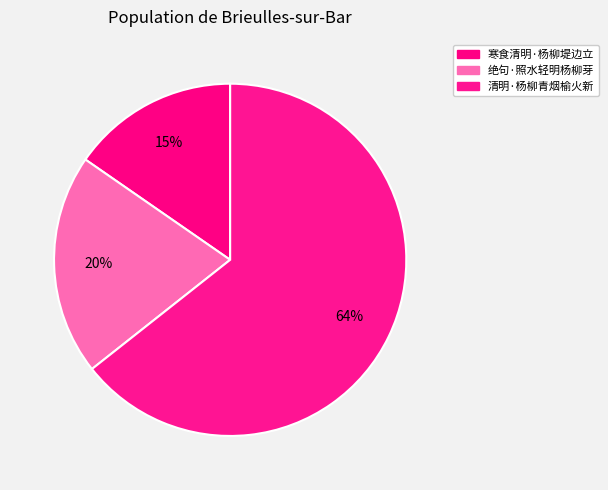

Count the number of slices in the pie.

3